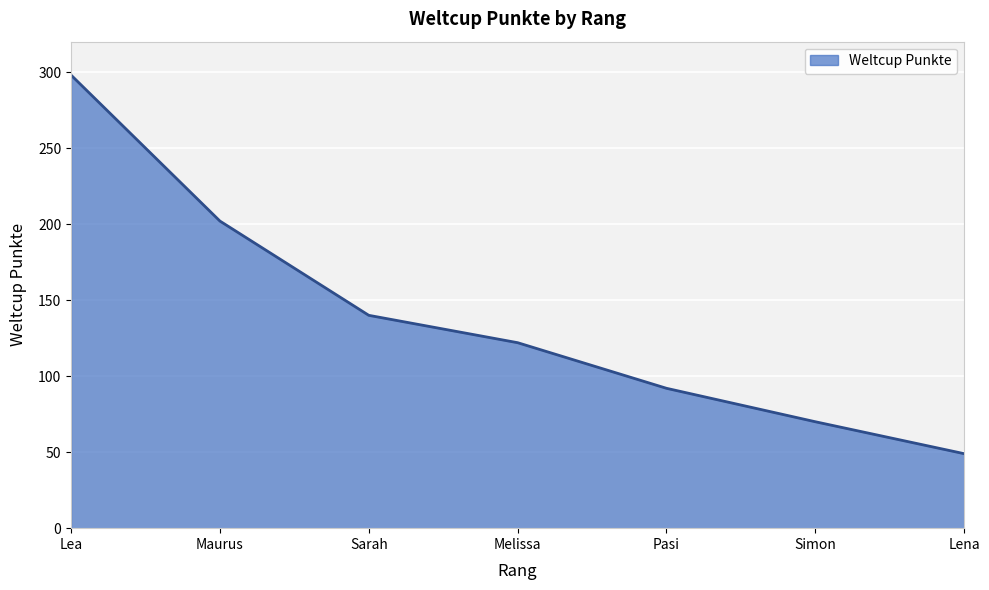

What is the greatest value displayed?

298